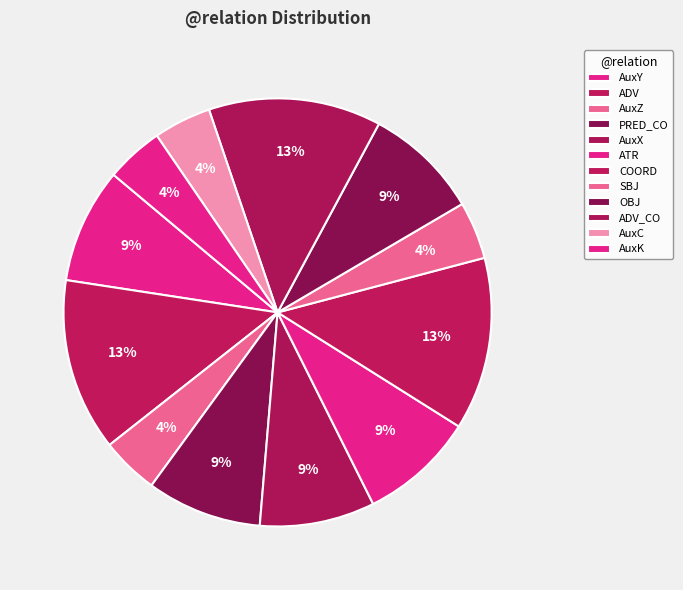

What is the change in value from ADV to AuxZ?

-2